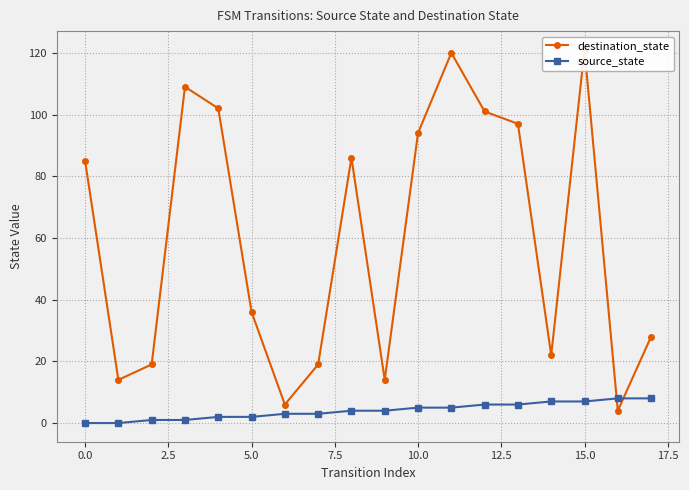

True or false: source_state has more than 1 points higher than both neighbors.

False